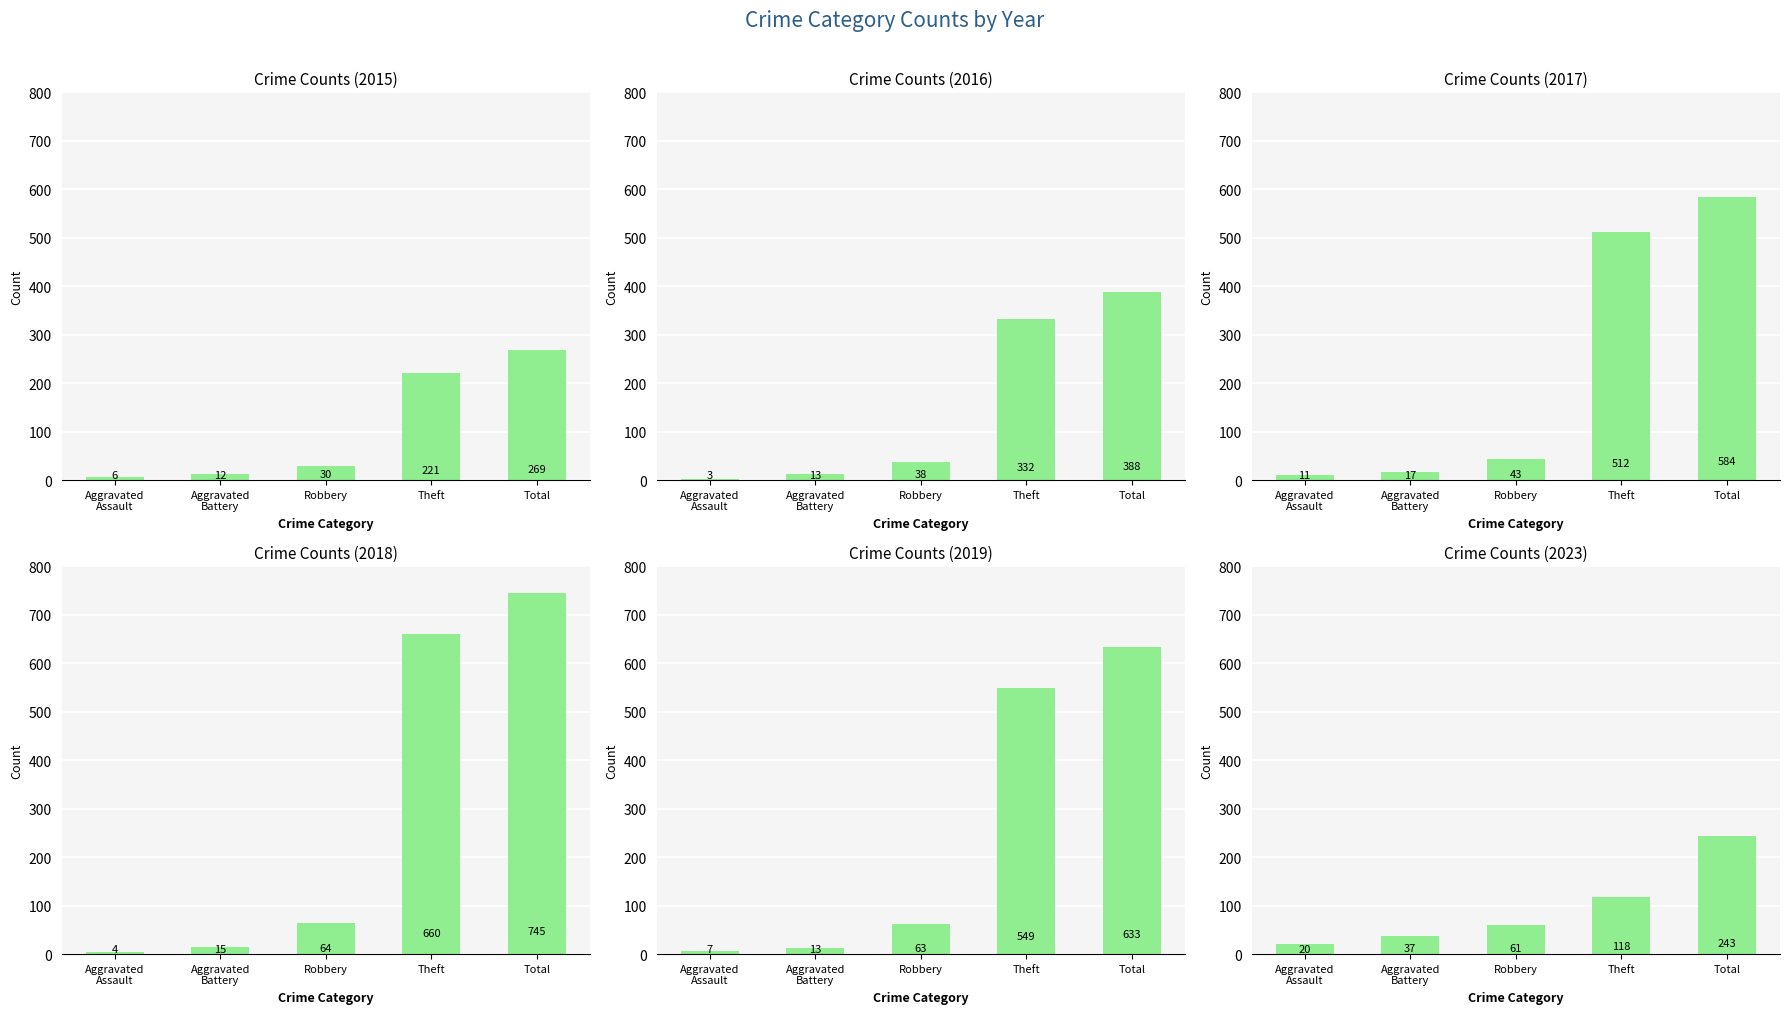

What is the label of the 1st bar from the right?

Total